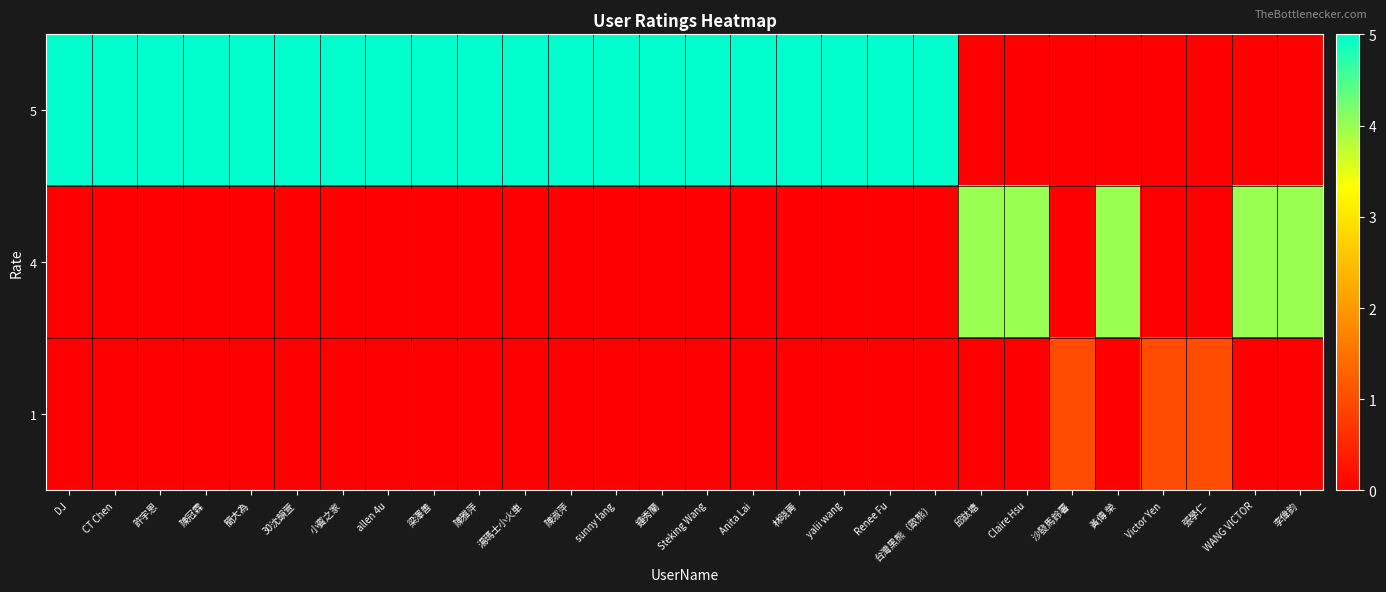

At which category is the sum across all series the highest?

DJ